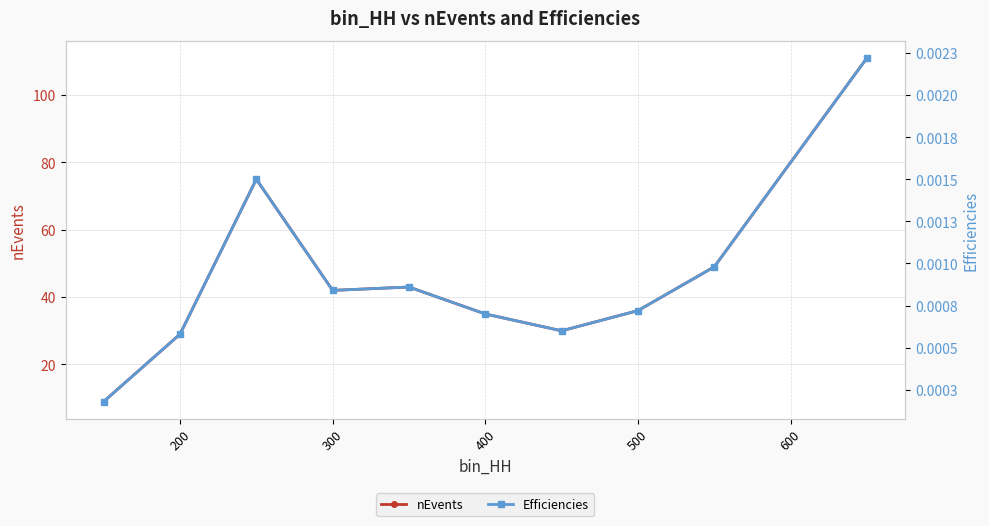

What is the lowest value of the nEvents series?

9